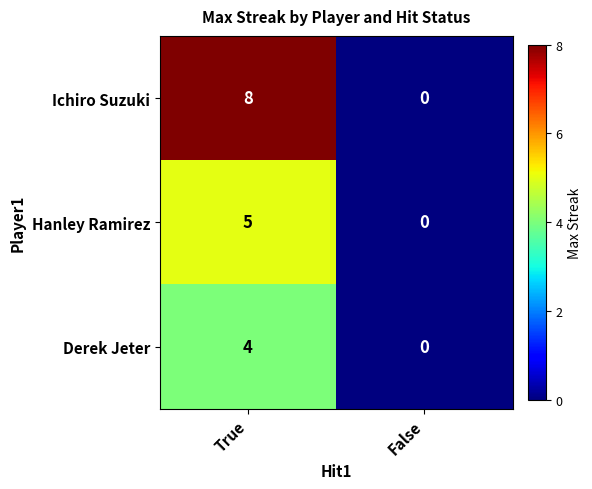

True or false: Ichiro Suzuki has a value of 5 at True.

False